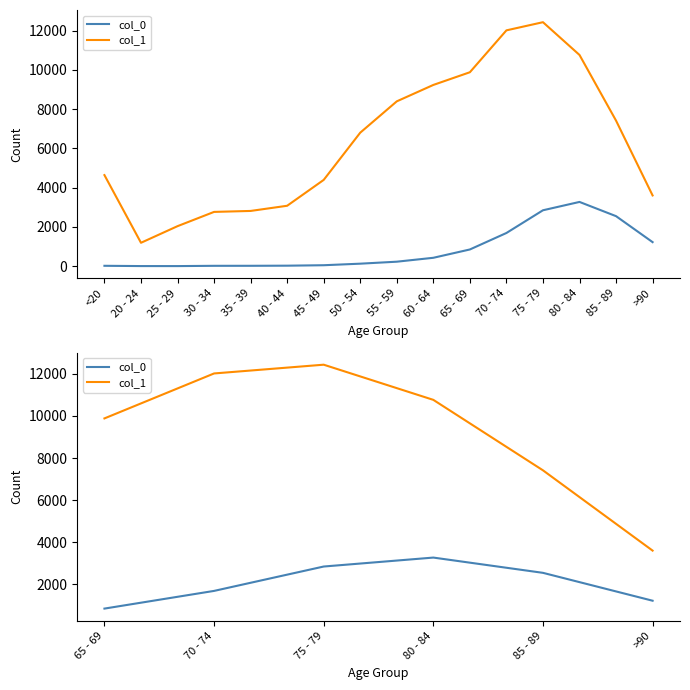

True or false: col_0 has more than 0 points higher than both neighbors.

True